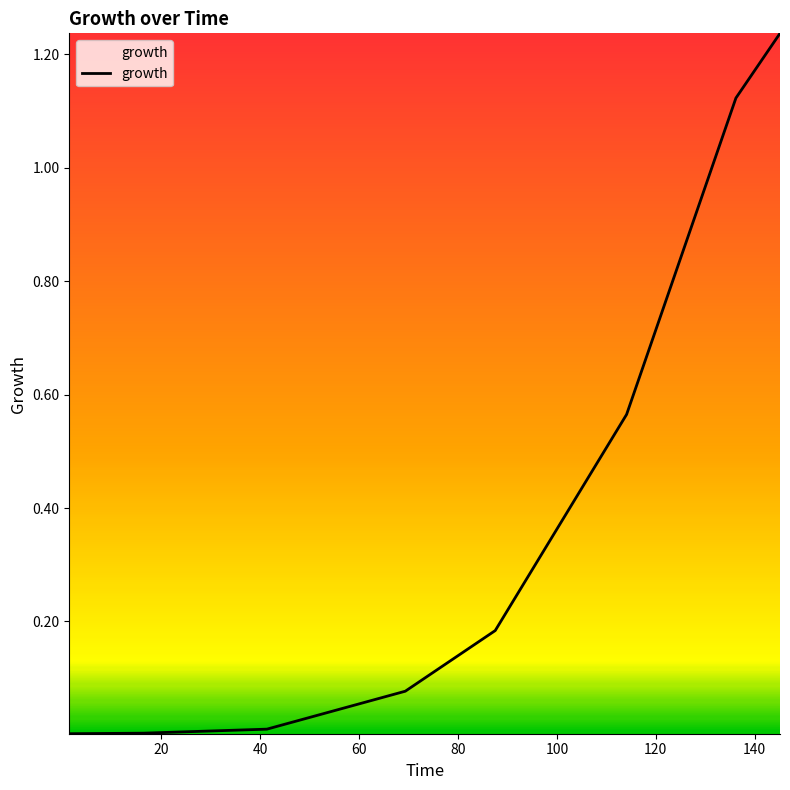

What is the sum of all values?

3.2